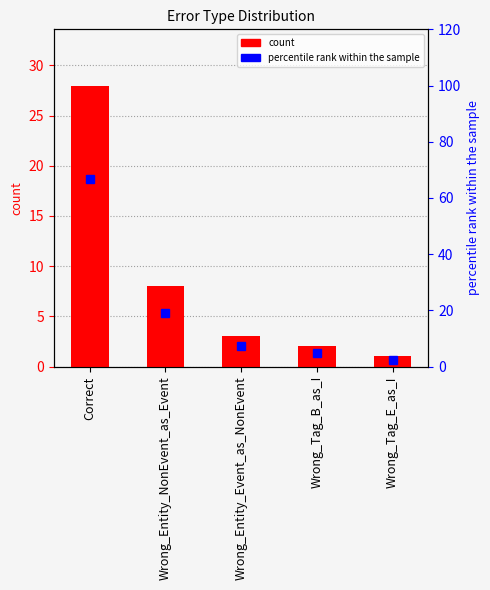

What is the difference between the maximum and minimum values in the percentile rank within the sample series?

64.3